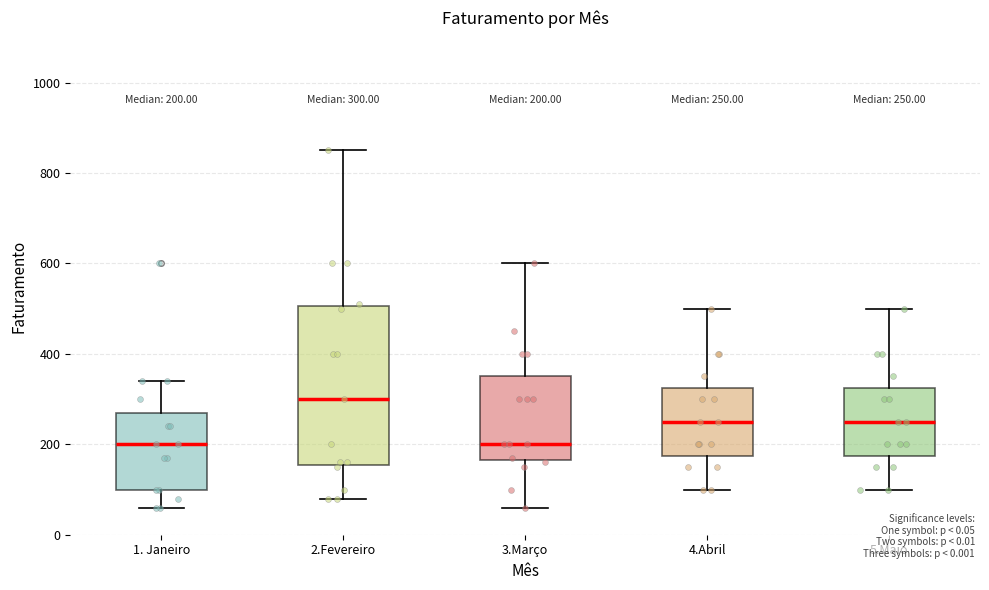

Comparing the boxes themselves (not the whiskers), which one is the tallest?

2.Fevereiro